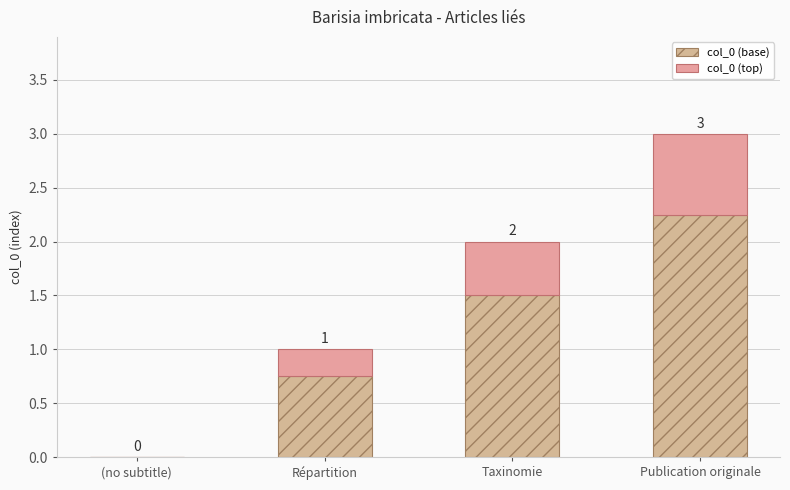

Is it true that col_0 (top) equals 0.8 at Publication originale?

True